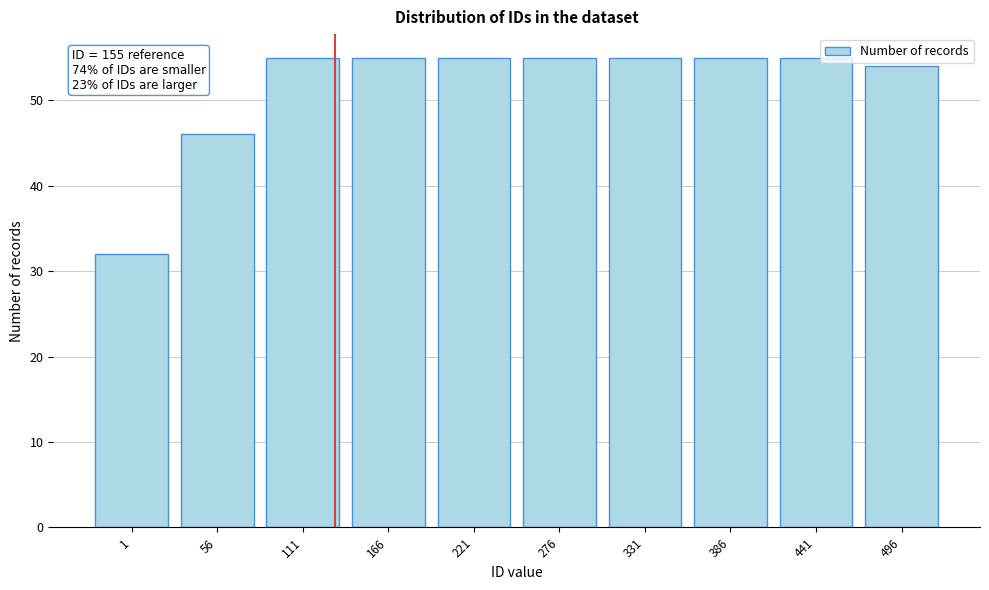

Reading left to right, list all the values displayed in this chart.

32	46	55	55	55	55	55	55	55	54